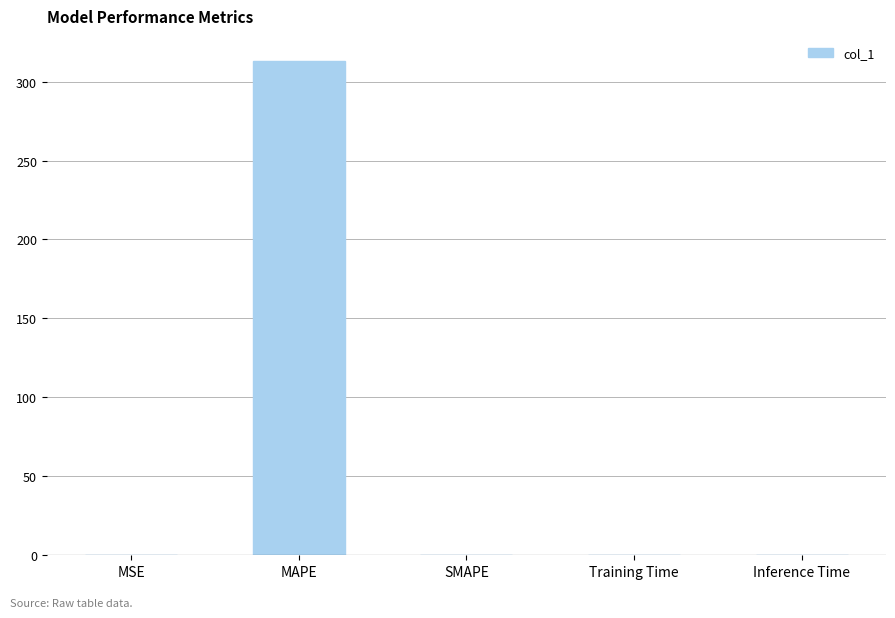

Read the value at MAPE.

313.3